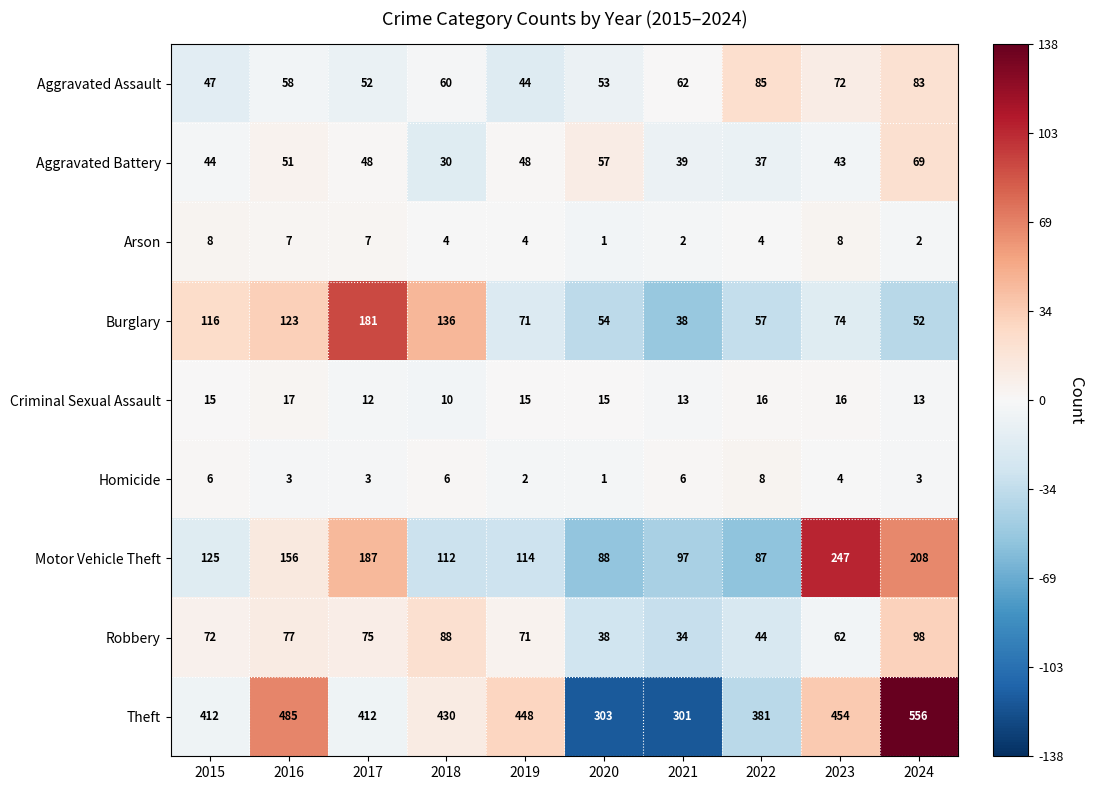

Which category has the highest value in the Criminal Sexual Assault series?

2016